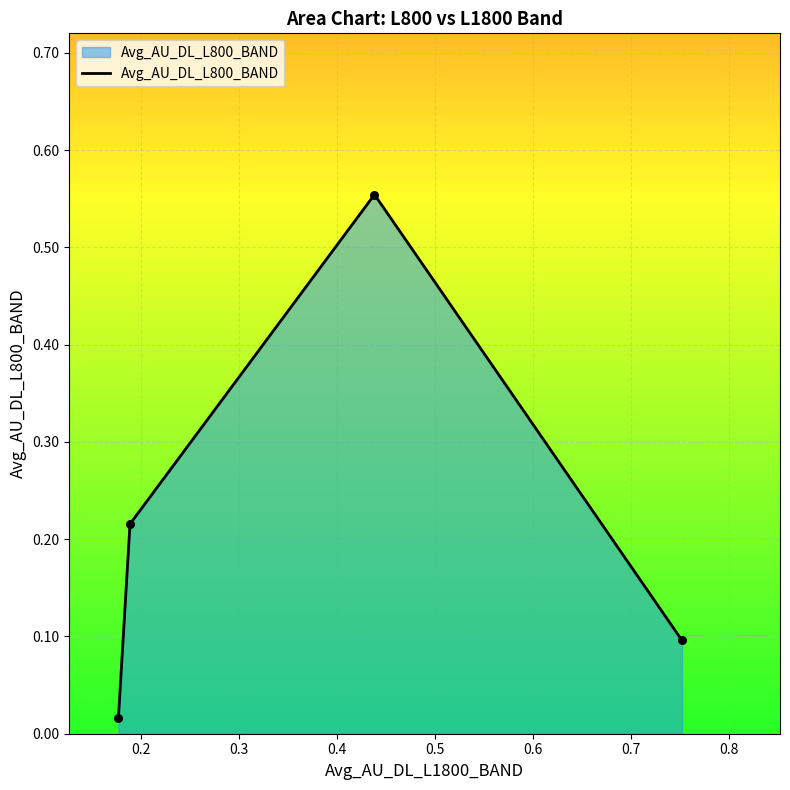

Which has a higher value, 0.17723 or 0.4384833333333333?

0.4384833333333333